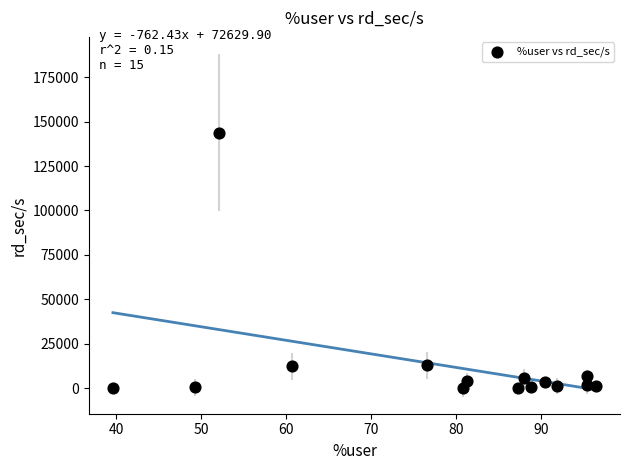

What is the range of Y values (max minus min)?

143792.0